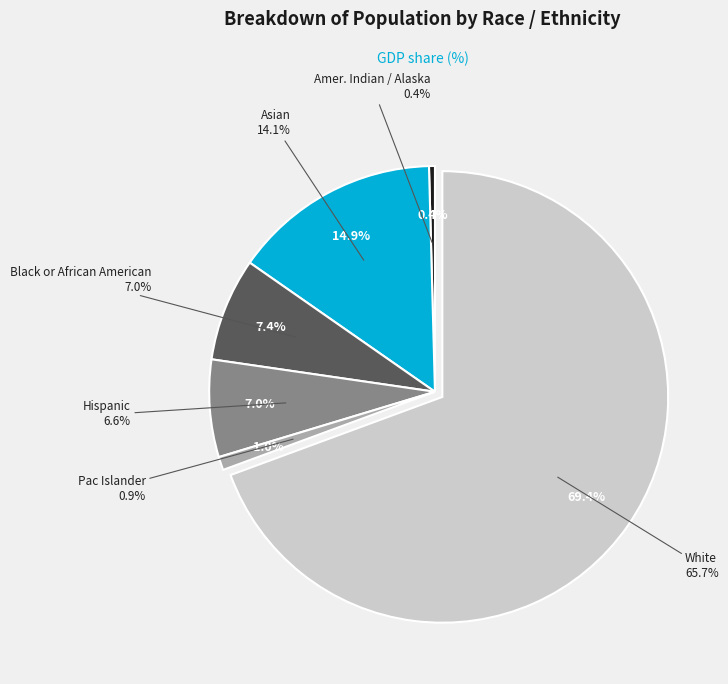

To the nearest percent, what portion does Pac Islander represent?

1%